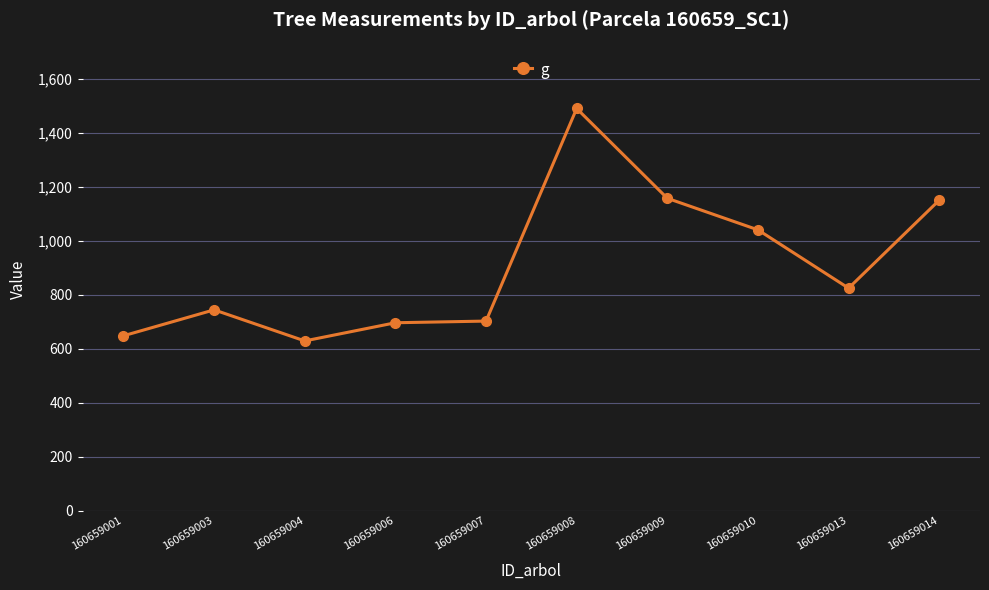

What is the difference between the maximum and minimum values?

860.8